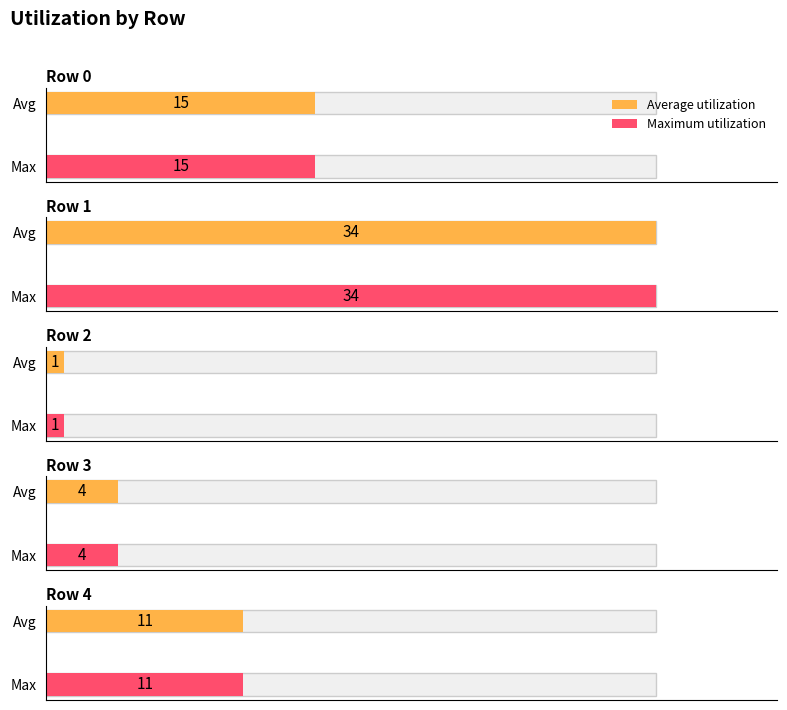

What is the greatest value displayed?

34